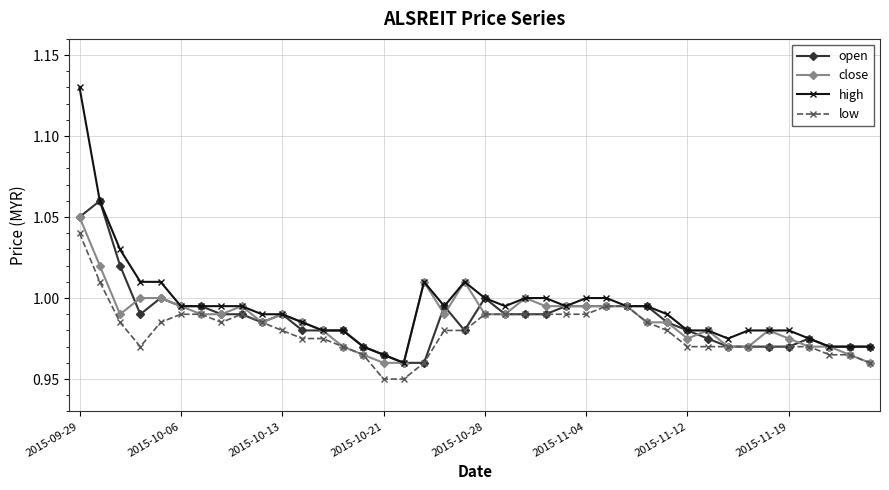

True or false: open and close intersect in this chart.

True